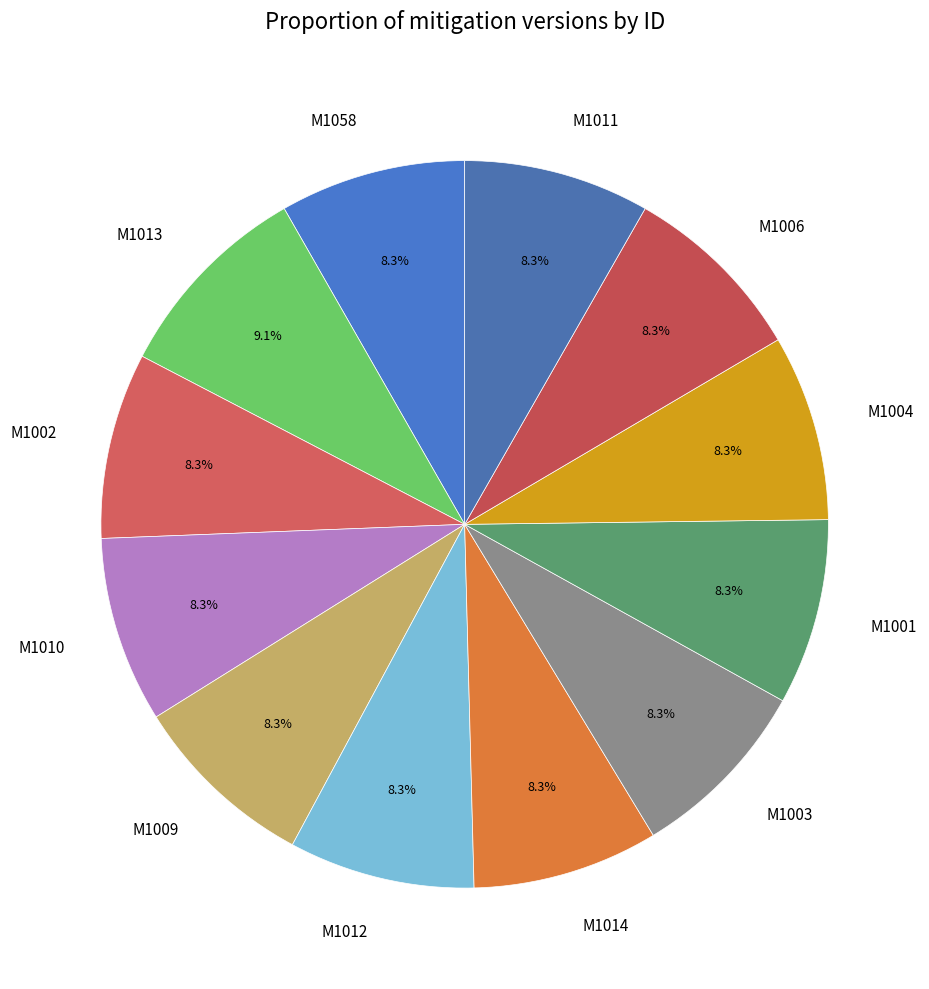

Which category has the biggest portion of the pie?

M1013